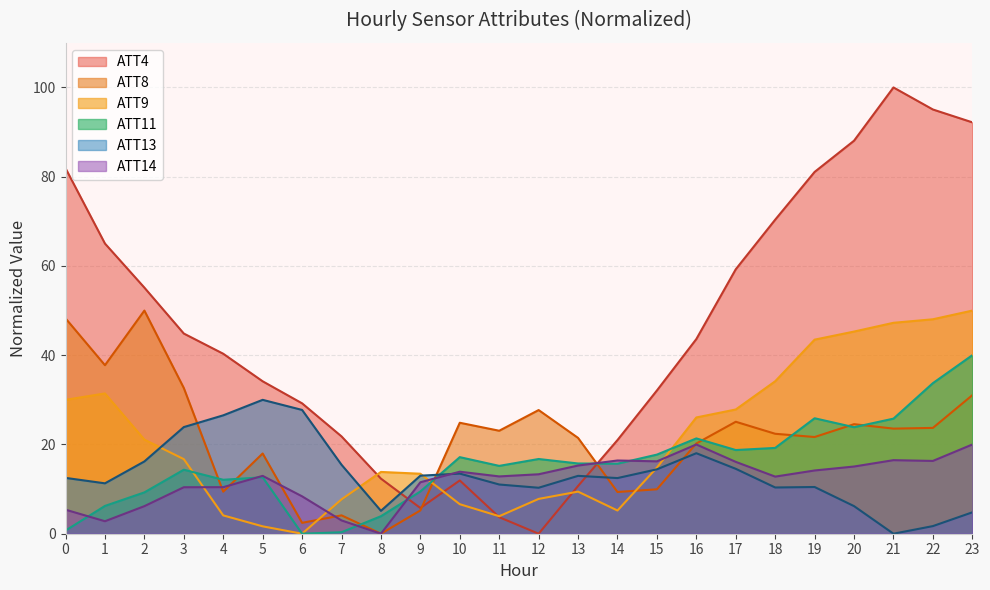

At which category does ATT11 reach its first local peak?

3